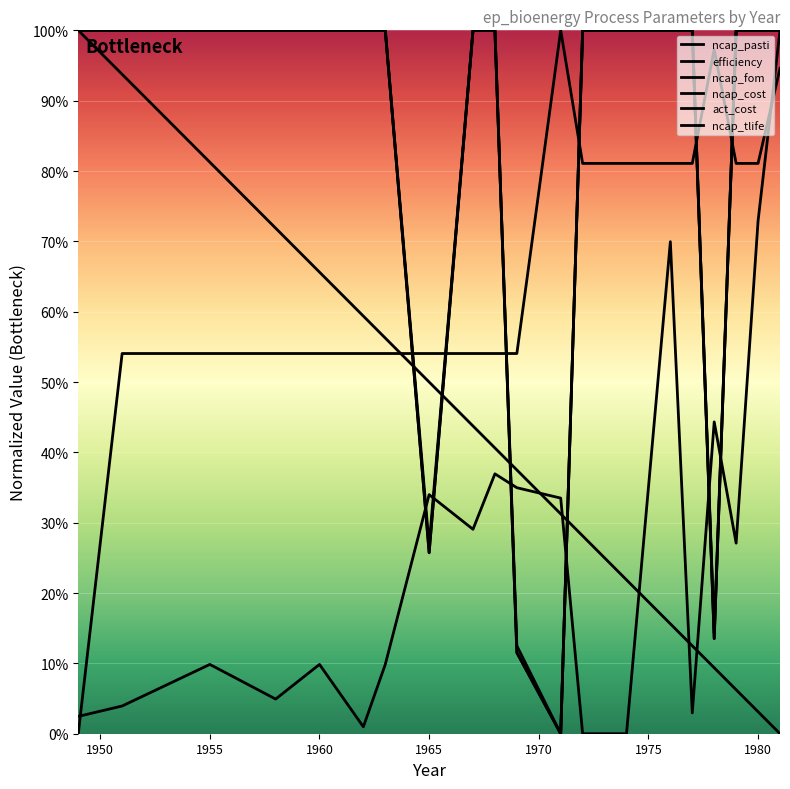

Which series ends up on top after the final intersection of ncap_pasti and ncap_tlife?

ncap_pasti